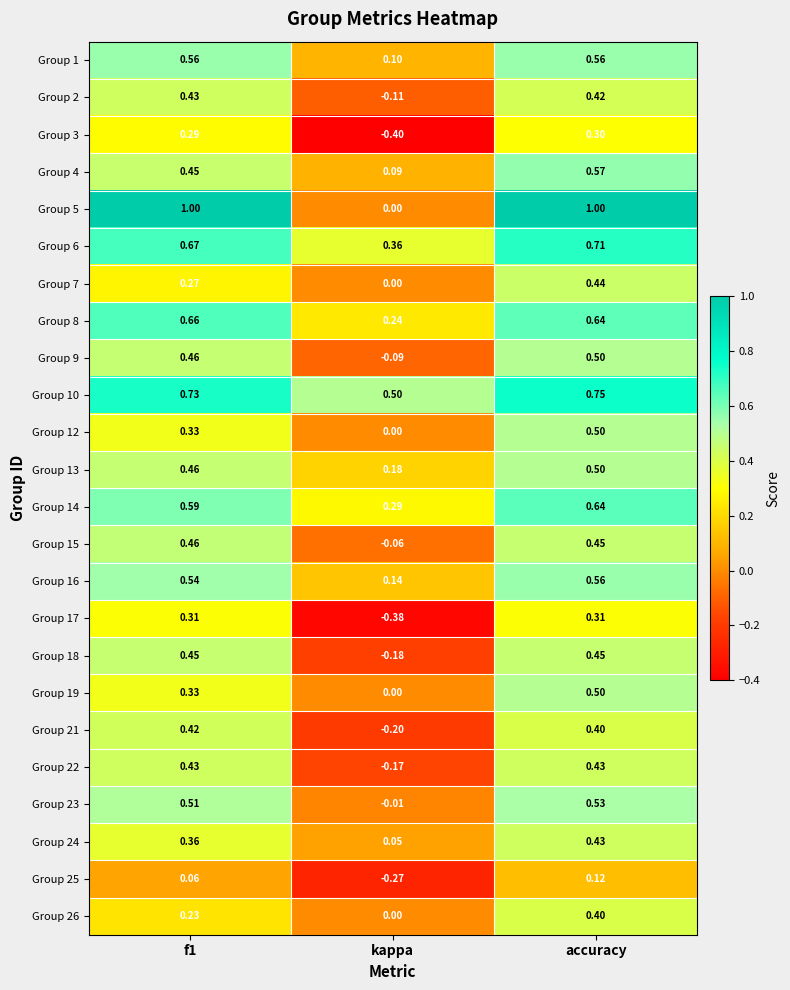

At which category does the chart reach its minimum across all series?

kappa